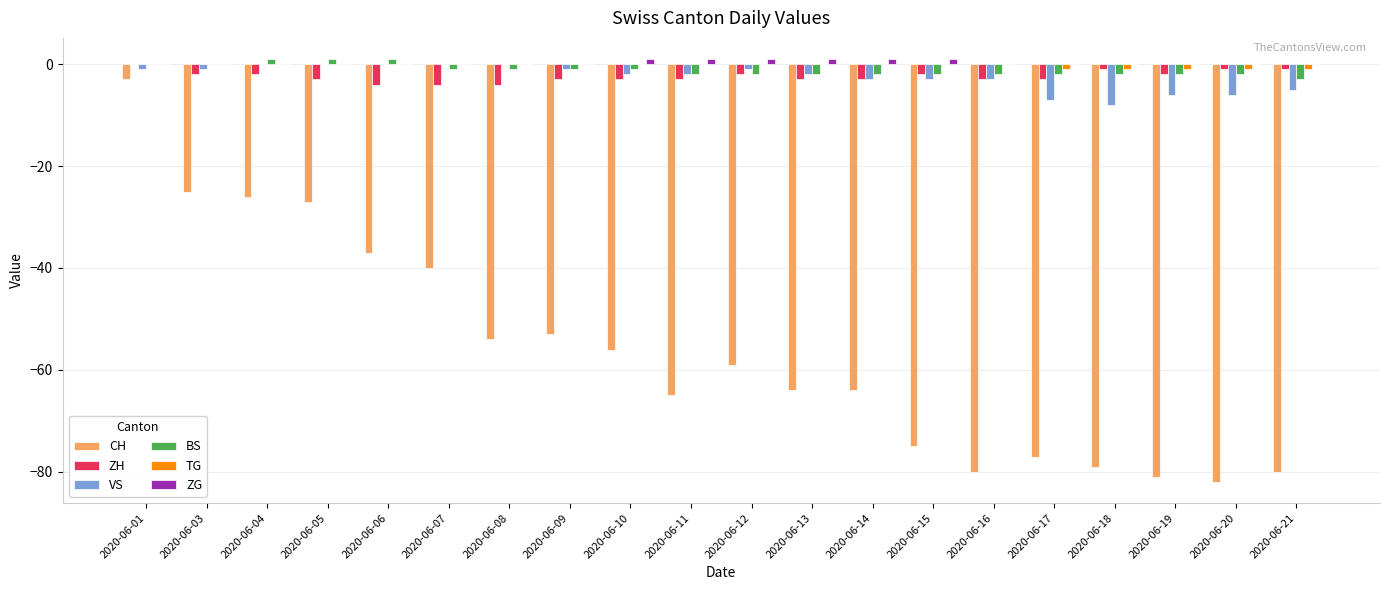

Where is CH nearest to the value -42?

2020-06-07